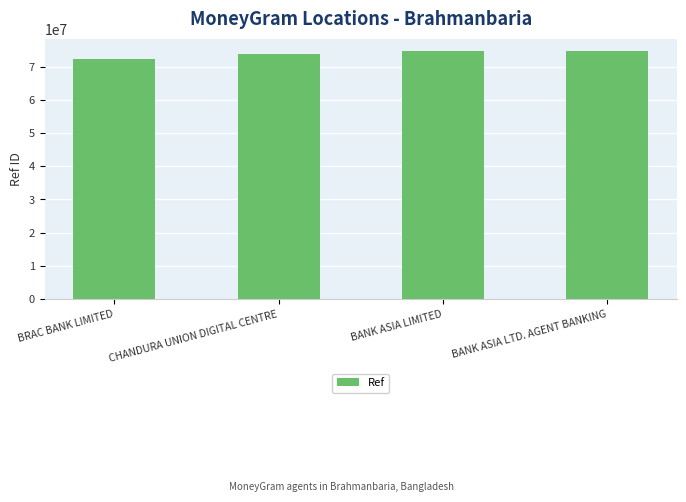

Approximately how many times larger is the value at BANK ASIA LIMITED compared to BRAC BANK LIMITED?

1.0